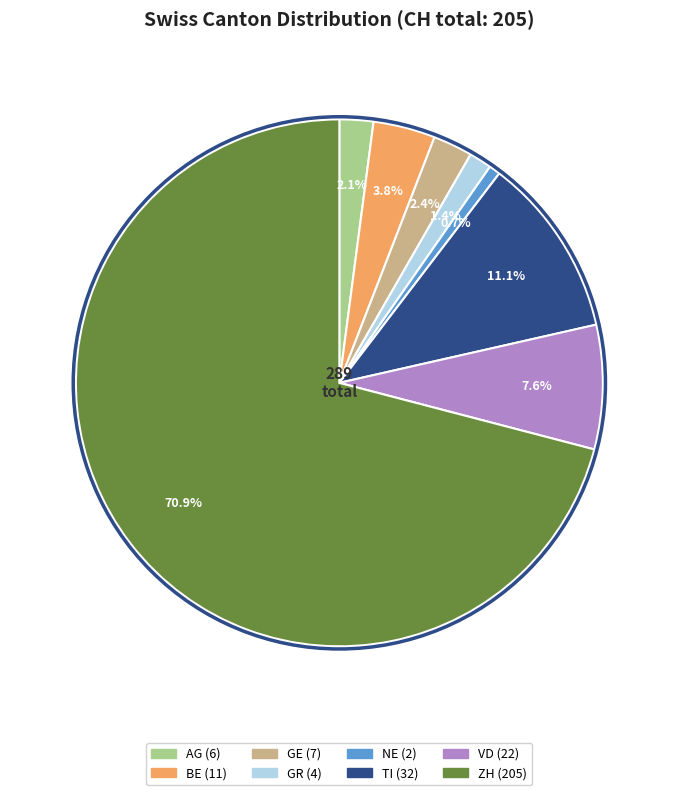

What percentage is the NE slice, to the nearest percent?

1%